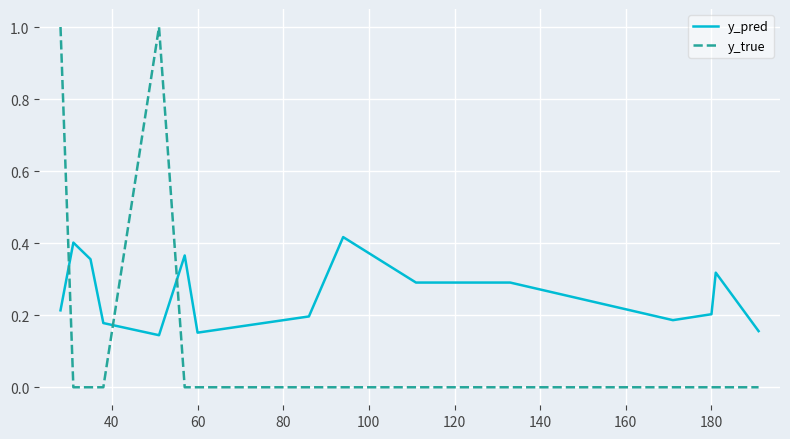

Which series has the largest range (max minus min)?

y_true